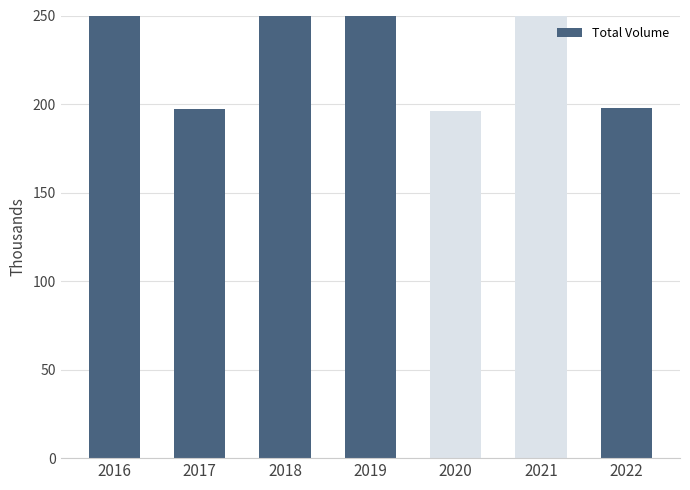

What is the sum of the values at 2017 and 2021?

816